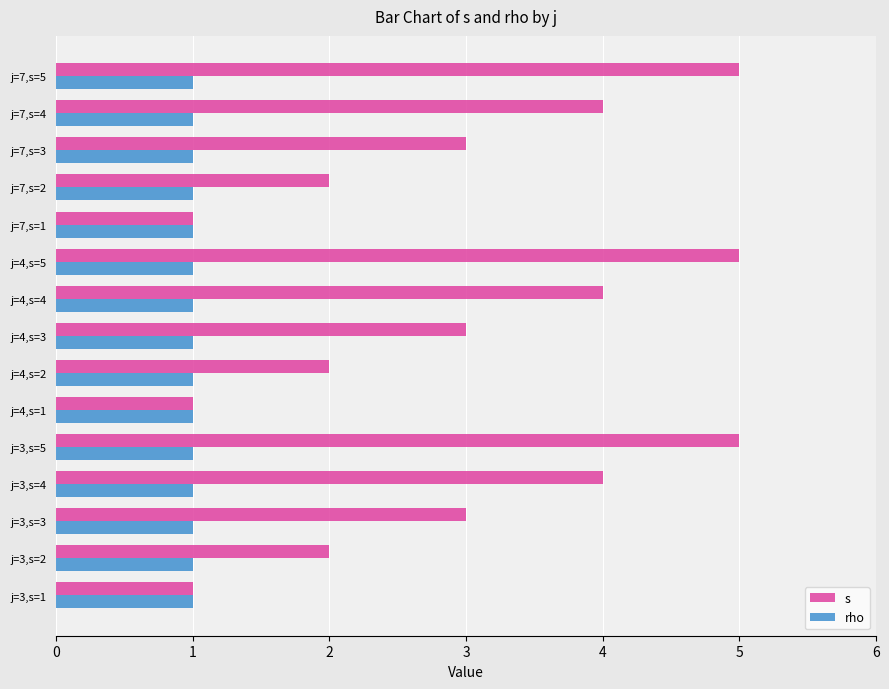

Which series has the largest total across all categories?

s